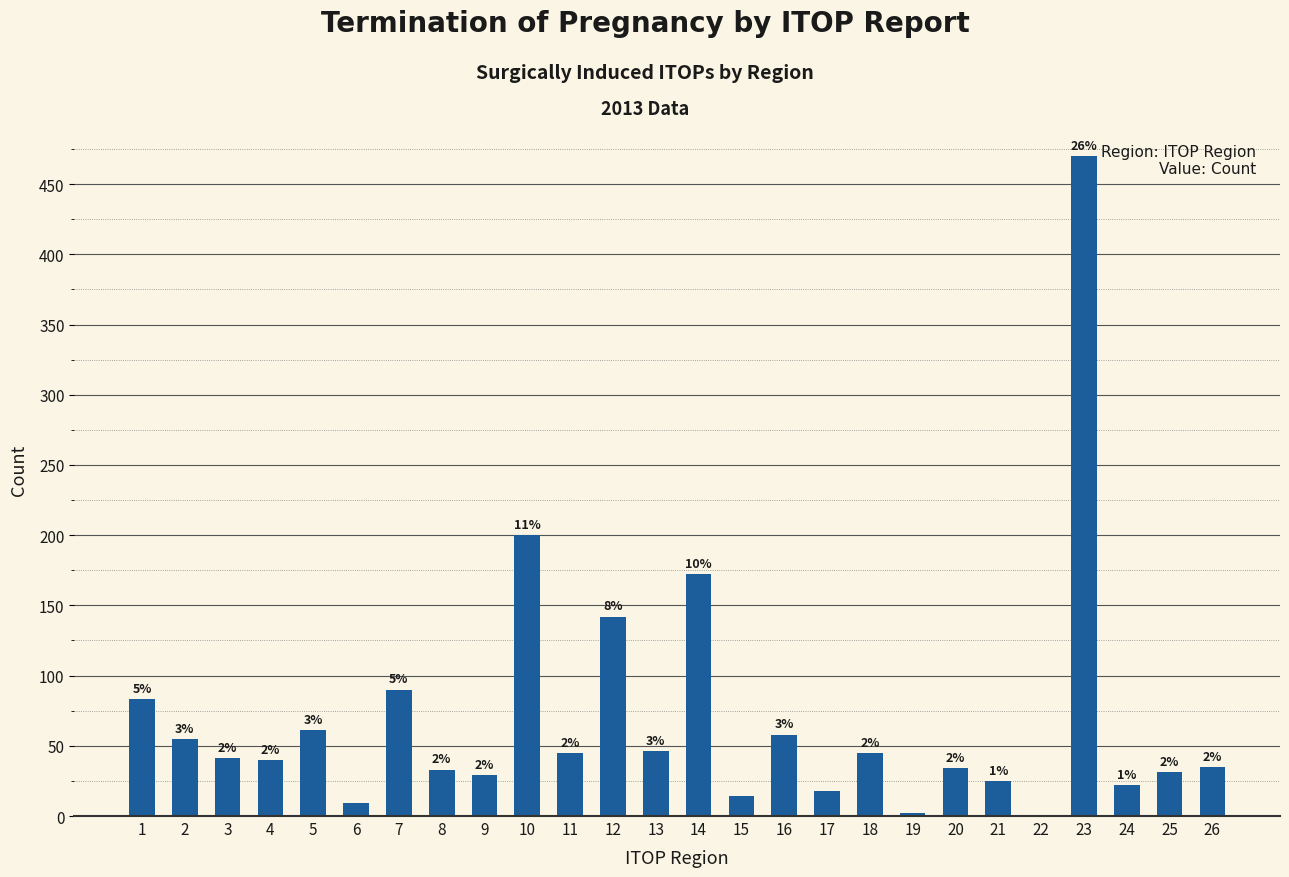

Approximately how many times larger is the value at 18 compared to 5?

0.7